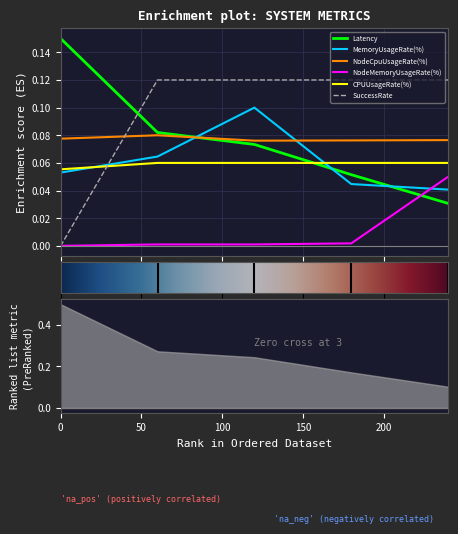

After their last crossing, which series has the higher values: NodeCpuUsageRate(%) or SuccessRate?

SuccessRate